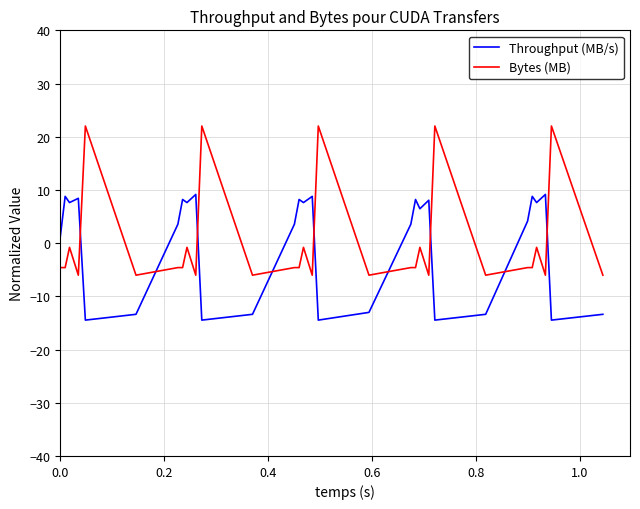

How many lines are shown in the chart?

2